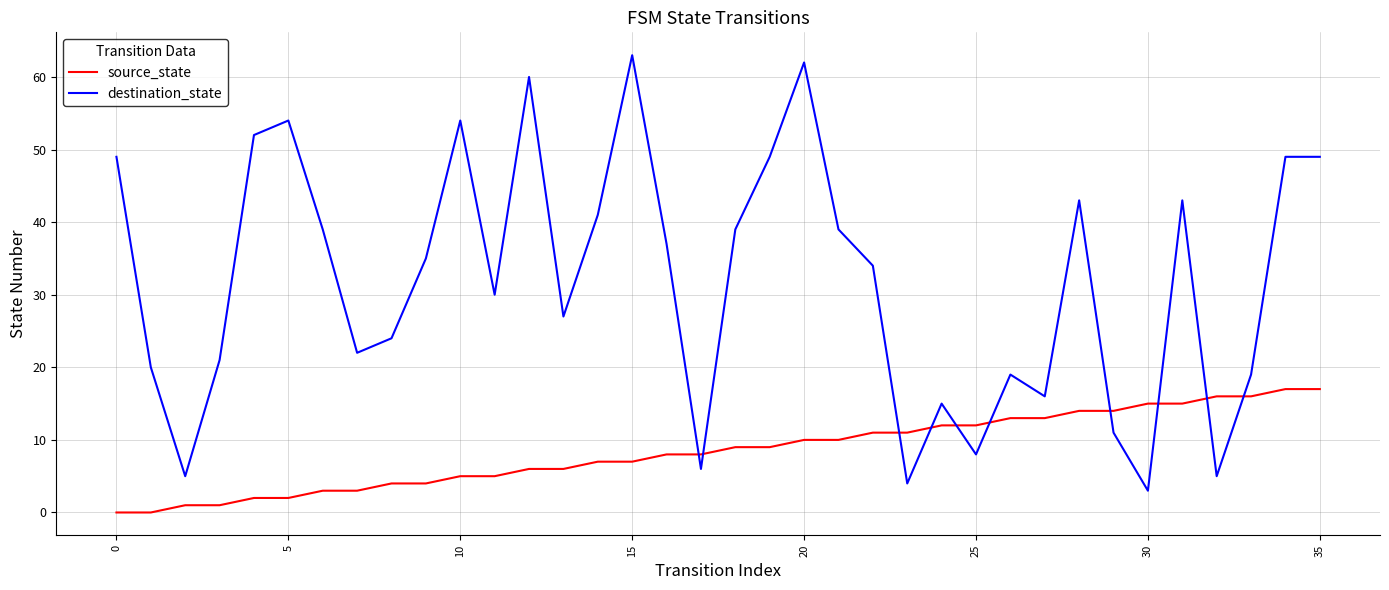

Which series has the largest total across all categories?

destination_state